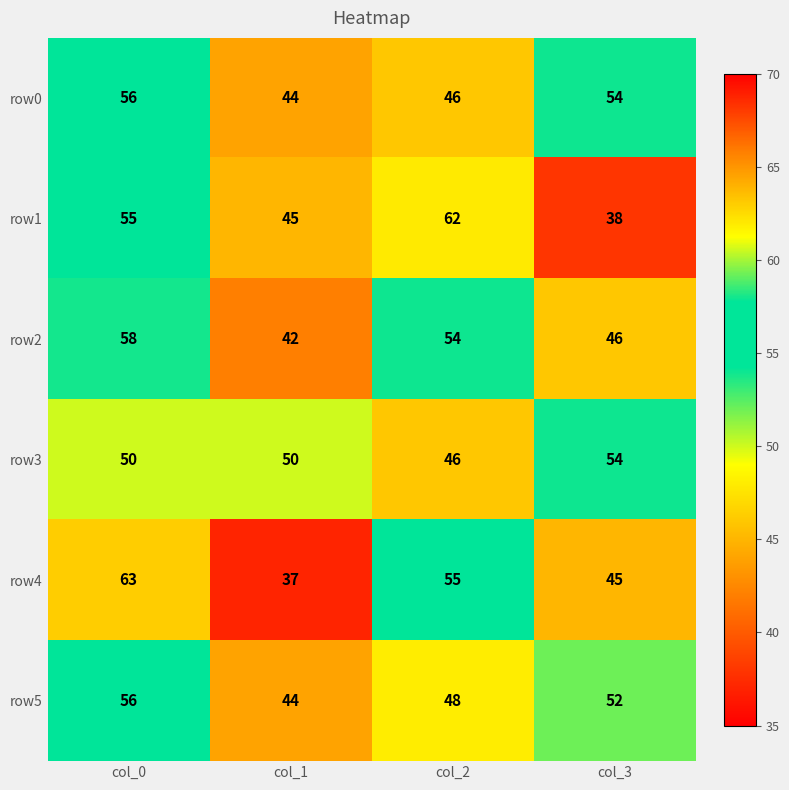

The row0 series shows 17 at col_1. True or false?

False